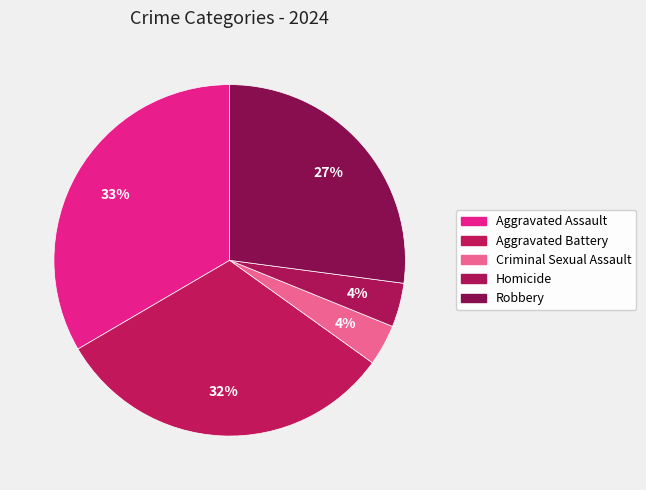

Which has a higher value, Aggravated Battery or Homicide?

Aggravated Battery